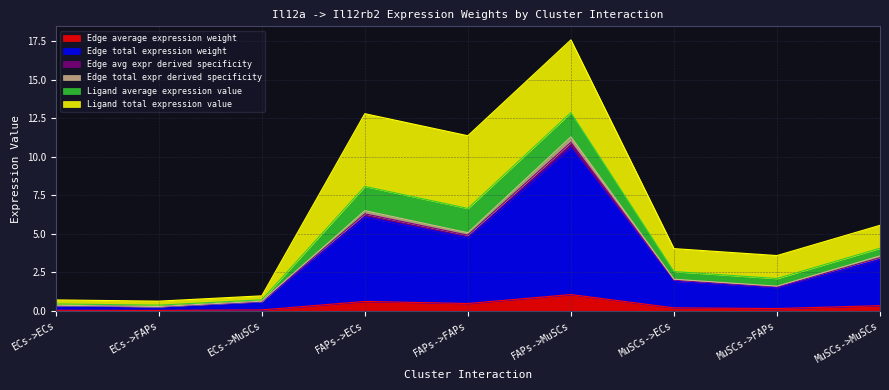

What position from the right is ECs->FAPs?

8